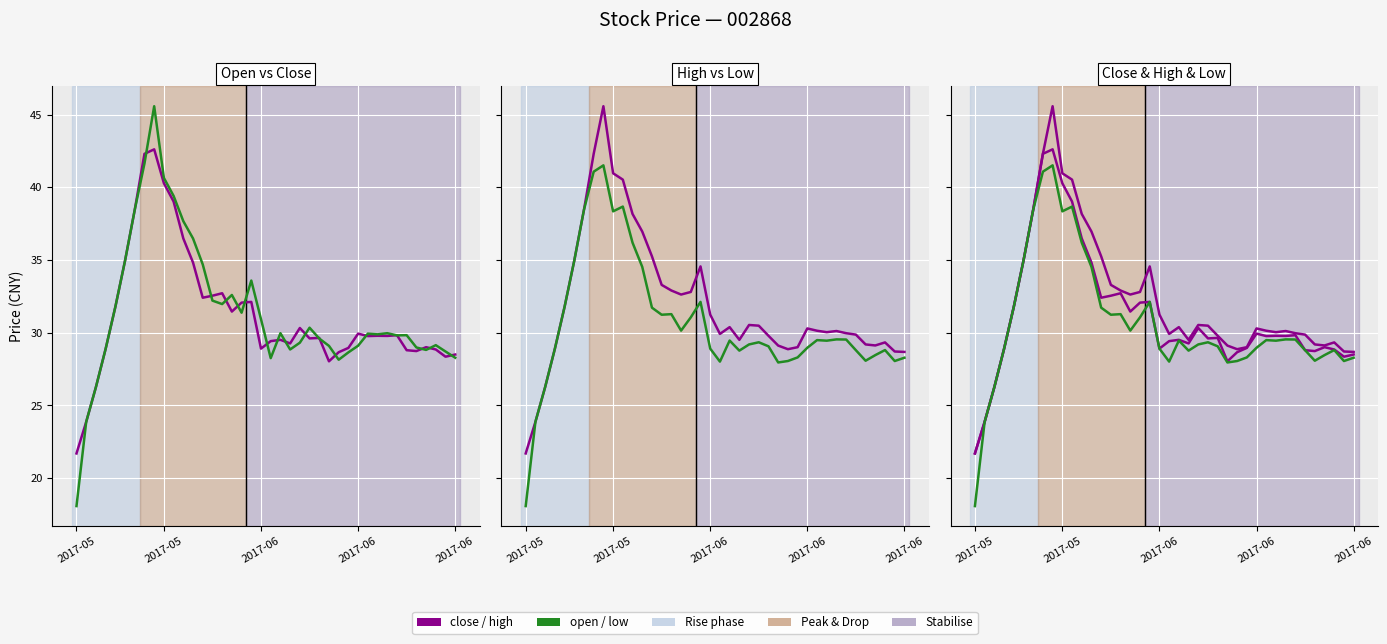

Which series has the largest range (max minus min)?

open